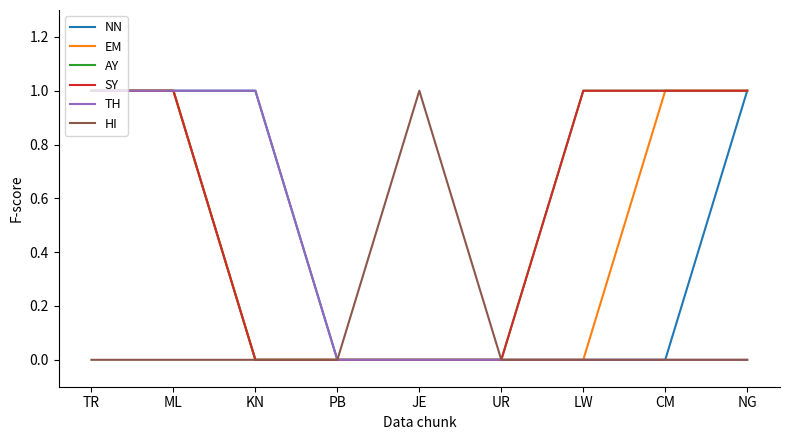

How many lines are shown in the chart?

6